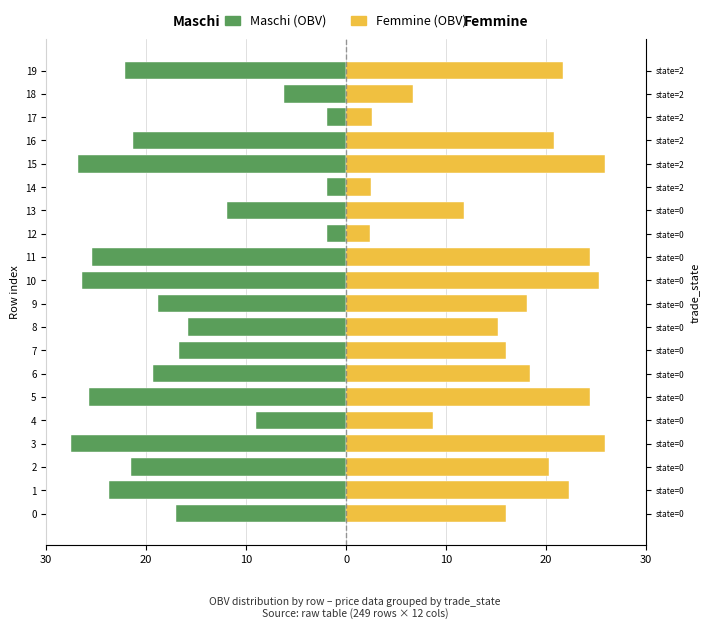

Rank the series at 16 from highest to lowest value.

Femmine, Maschi